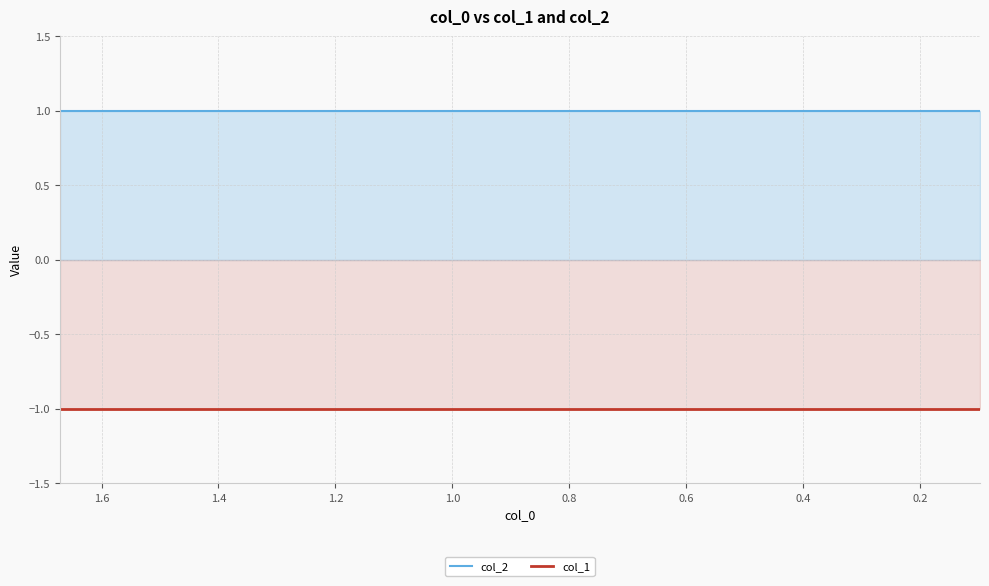

How many lines are shown in the chart?

2